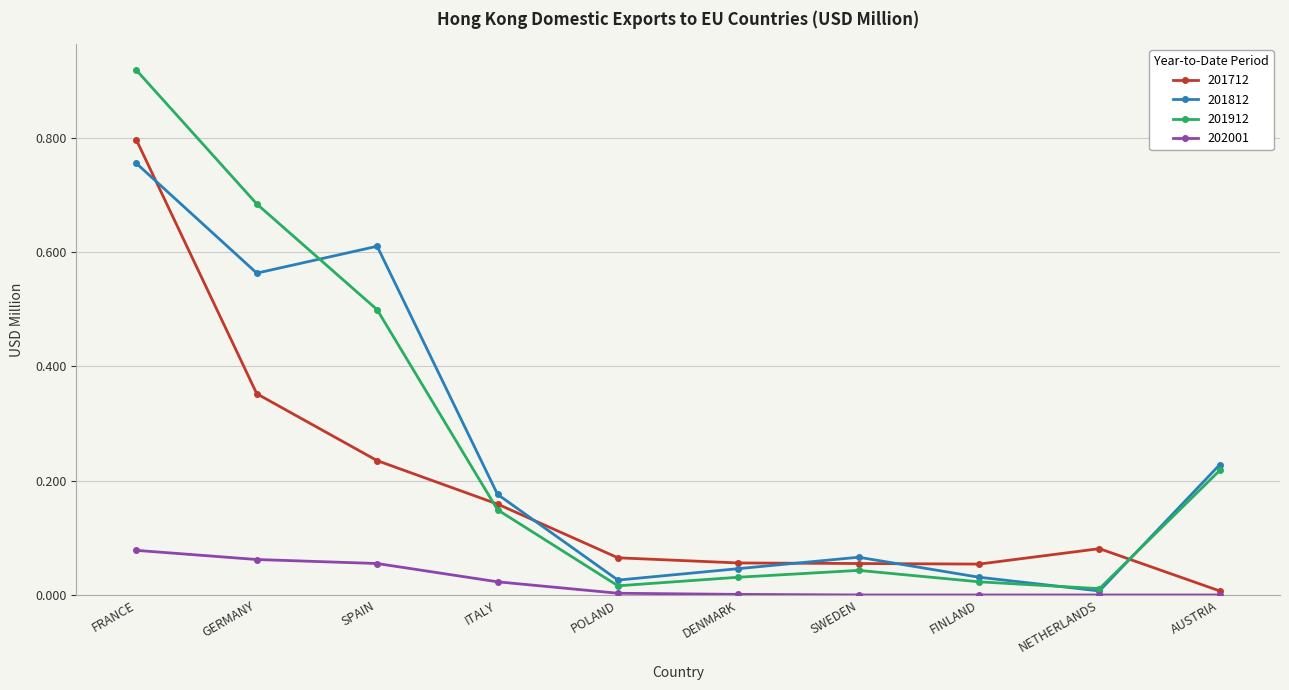

Rank the series at POLAND from lowest to highest value.

202001, 201912, 201812, 201712